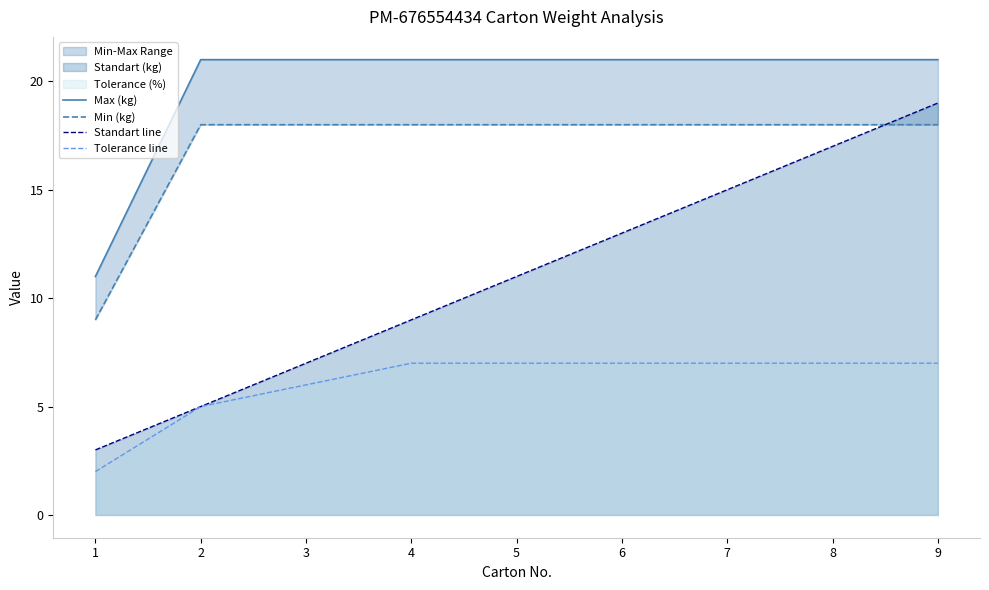

The Min (kg) series shows 9 at 1. True or false?

True